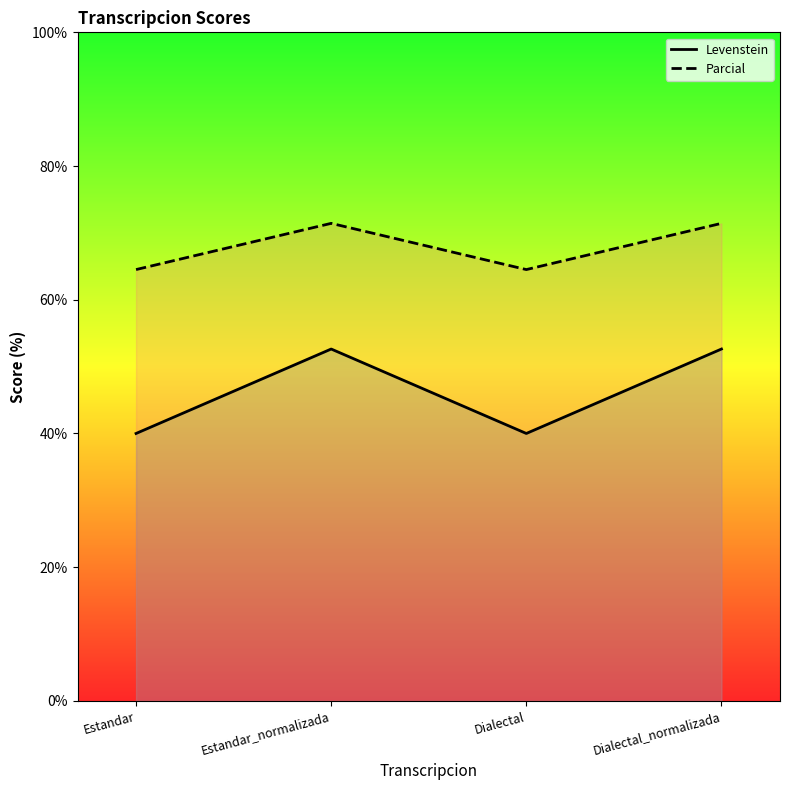

What is the approximate value of Parcial at Dialectal_normalizada?

71.4